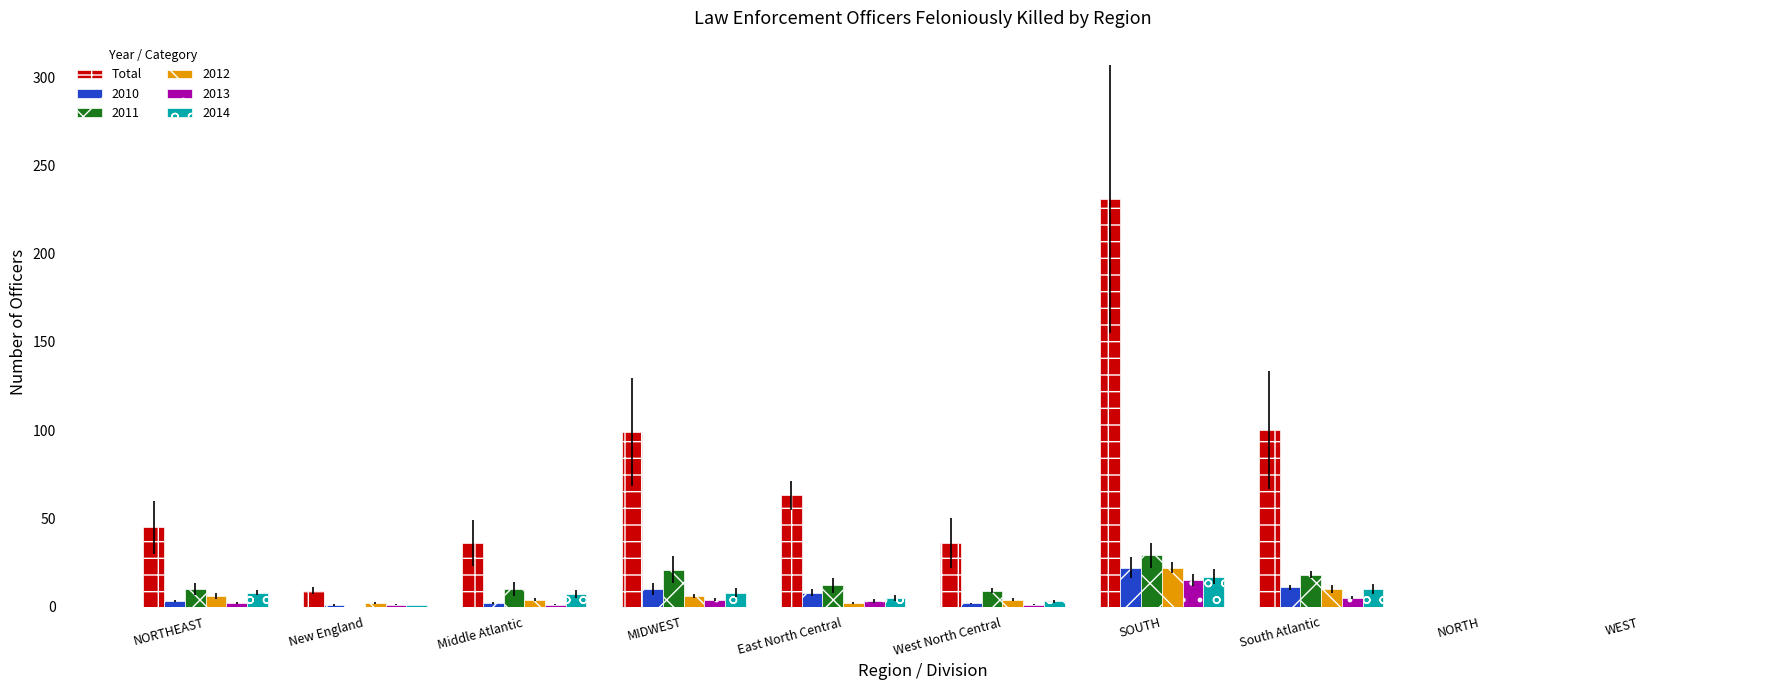

How many series are shown in this chart?

6